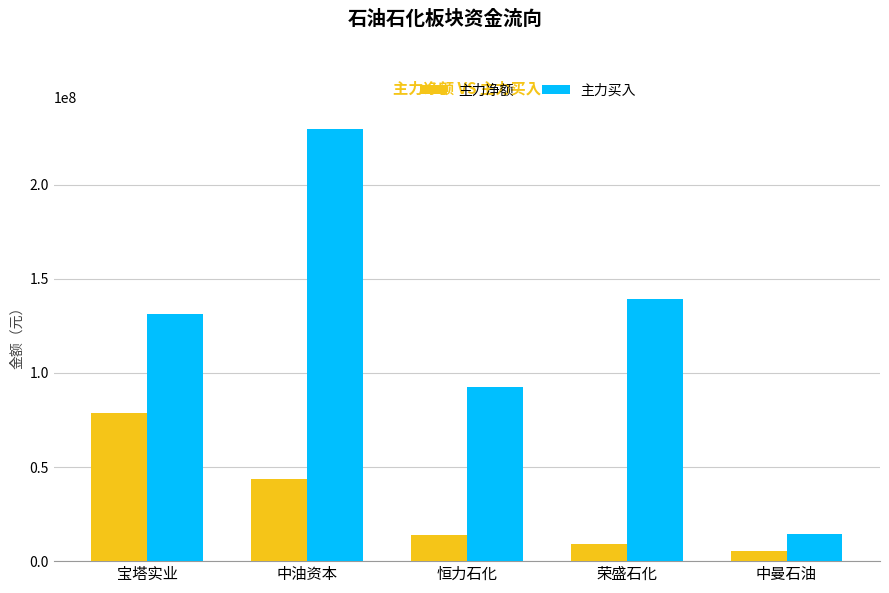

At 中曼石油, list the series in order from smallest to largest.

主力净额, 主力买入